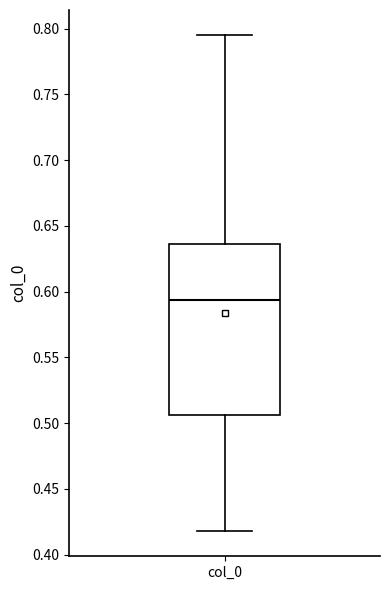

Where is the upper edge of the box for col_0 on the y-axis? The values are not printed on the chart, so give them approximately, as read against the axis.

0.635